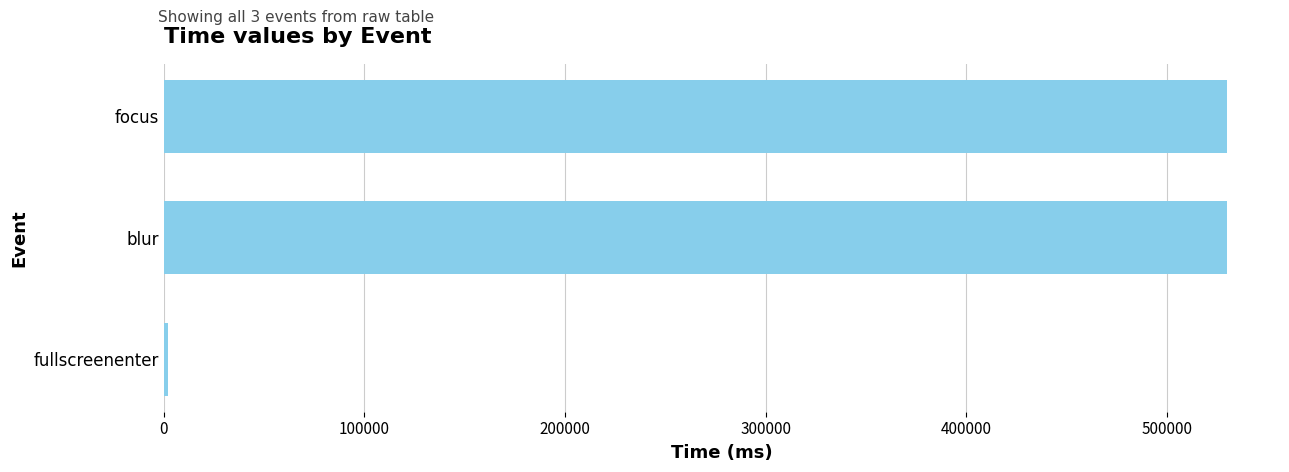

How many data points does each series have?

3